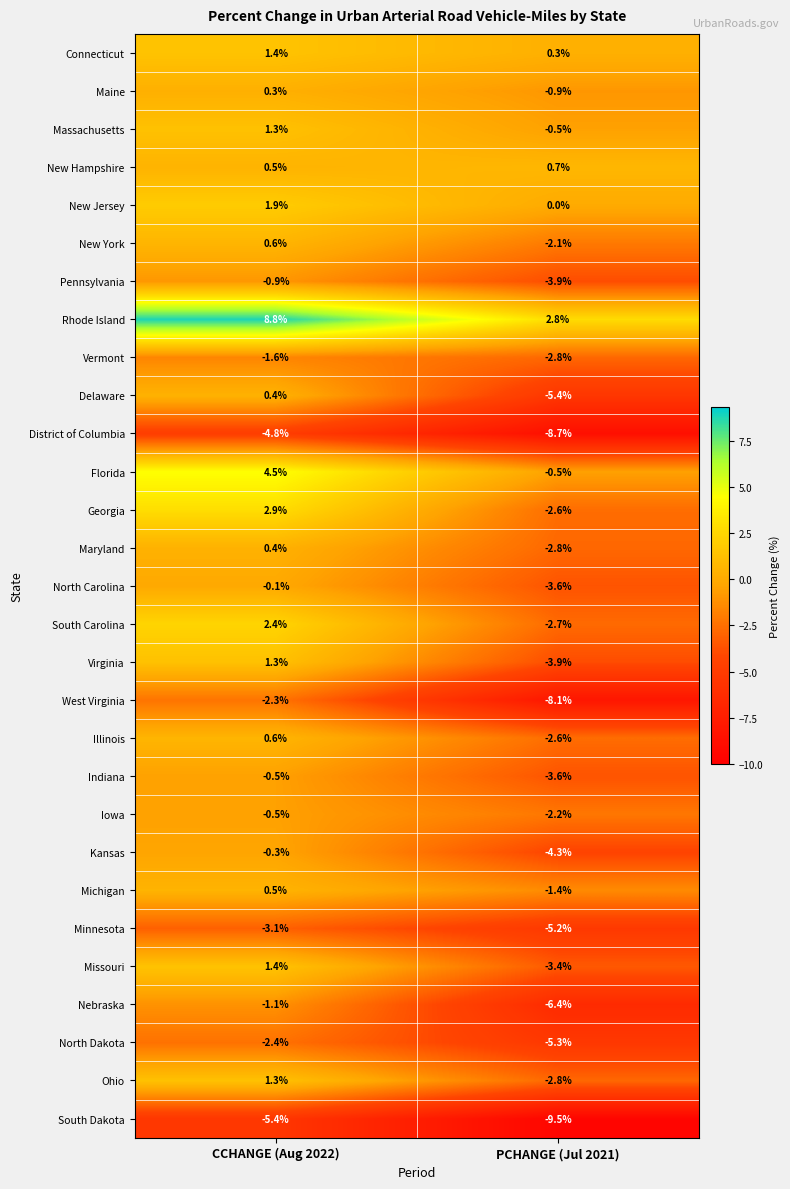

At which category is the sum across all series the highest?

CCHANGE (Aug 2022)